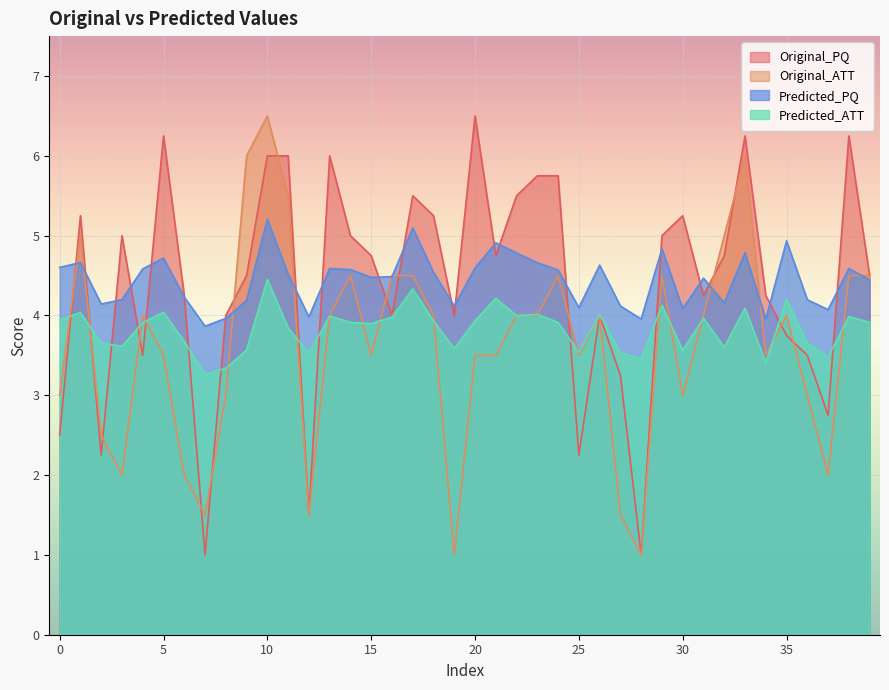

At how many categories does at least one series exceed 1?

40